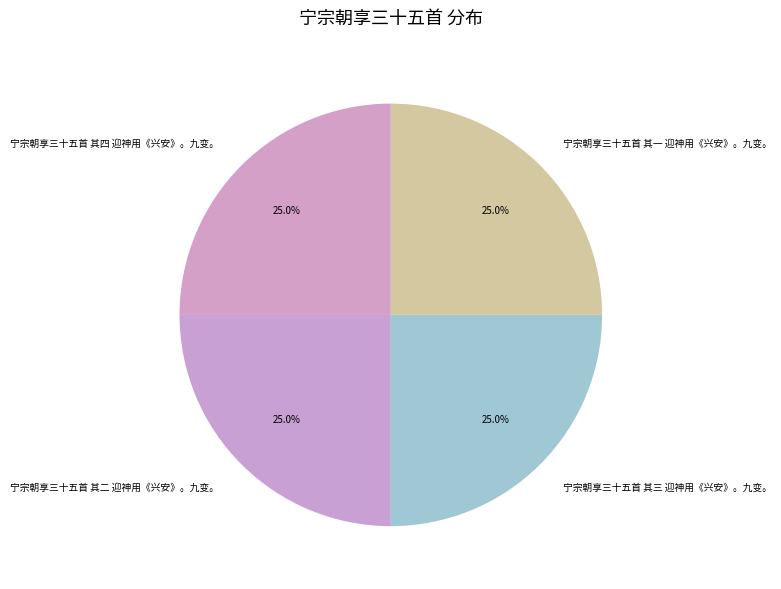

Approximately how many times larger is the value at 宁宗朝享三十五首 其三 迎神用《兴安》。九变。 compared to 宁宗朝享三十五首 其四 迎神用《兴安》。九变。?

1.0